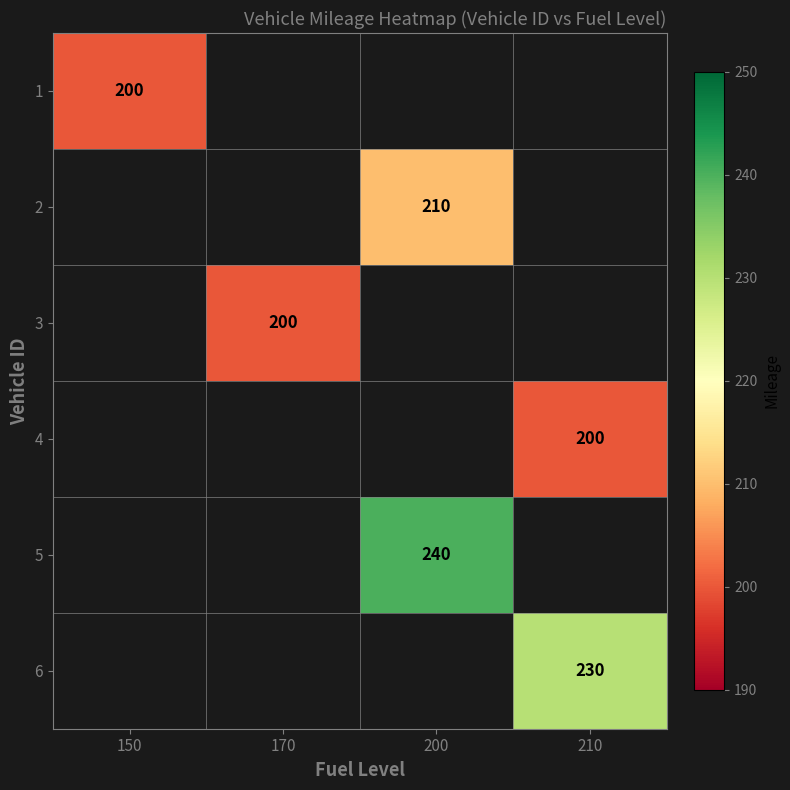

True or false: 6 has a value of 90 at 210.

False